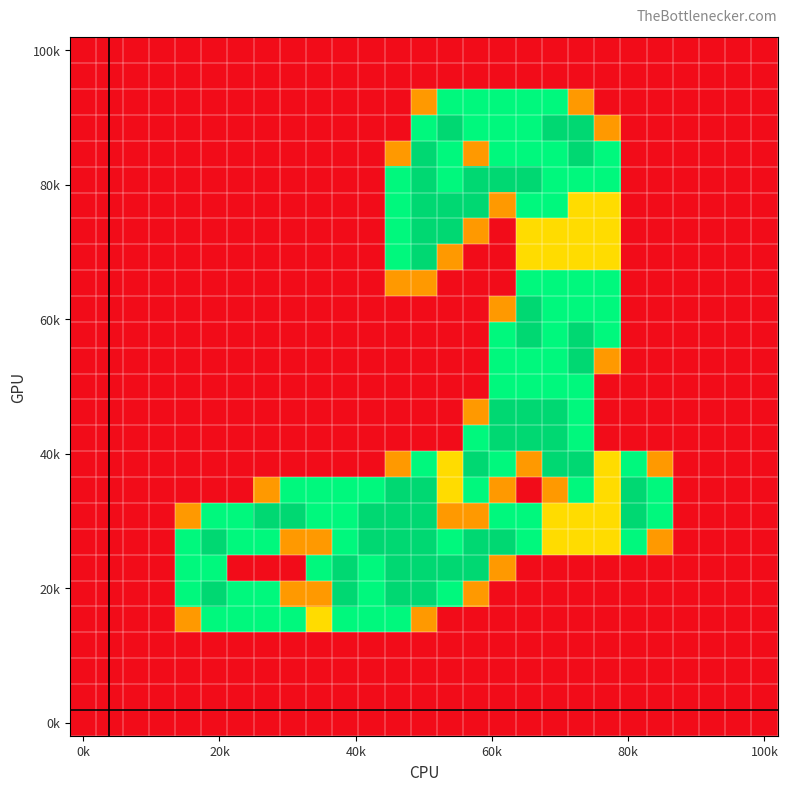

At which category is the sum across all series the highest?

17